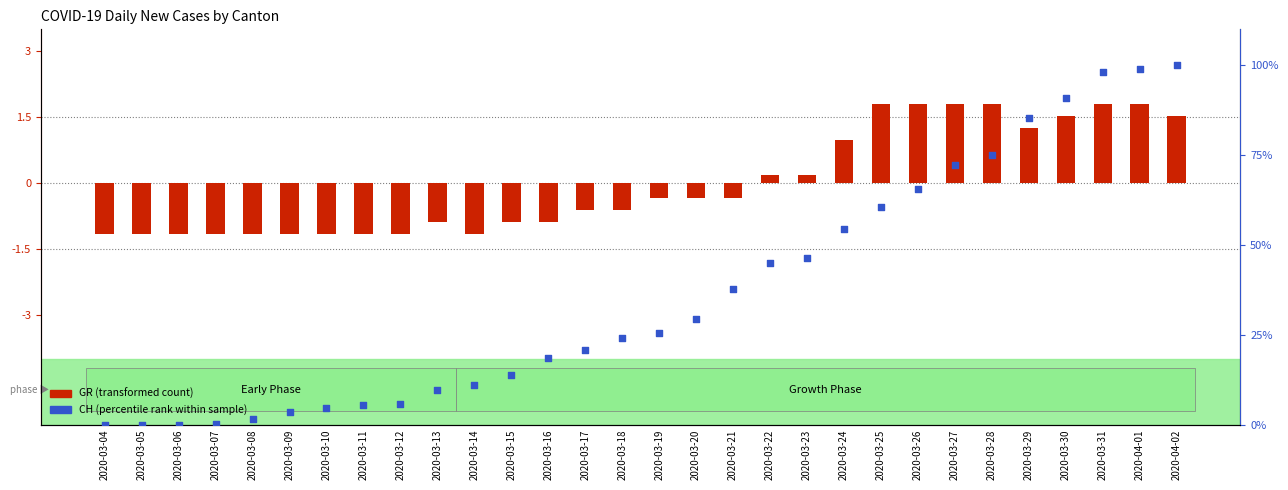

Which series has the widest spread of Y values?

CH (percentile rank)